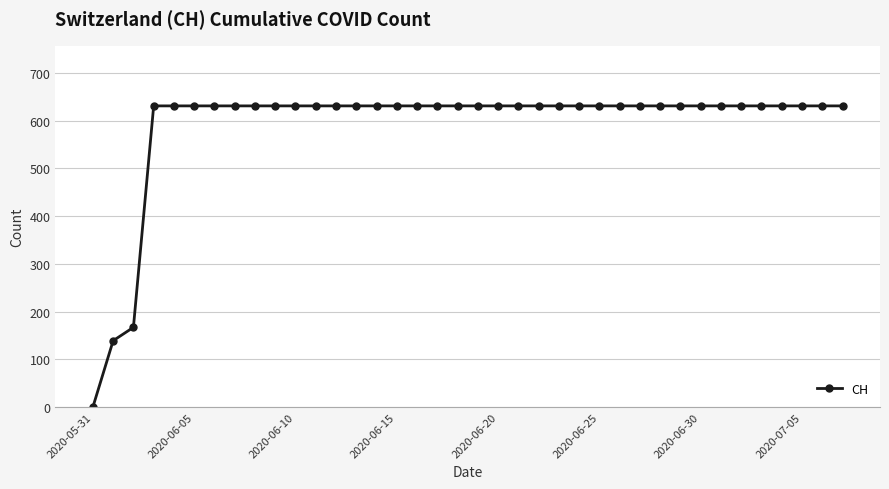

Does the chart have visible grid lines?

Yes